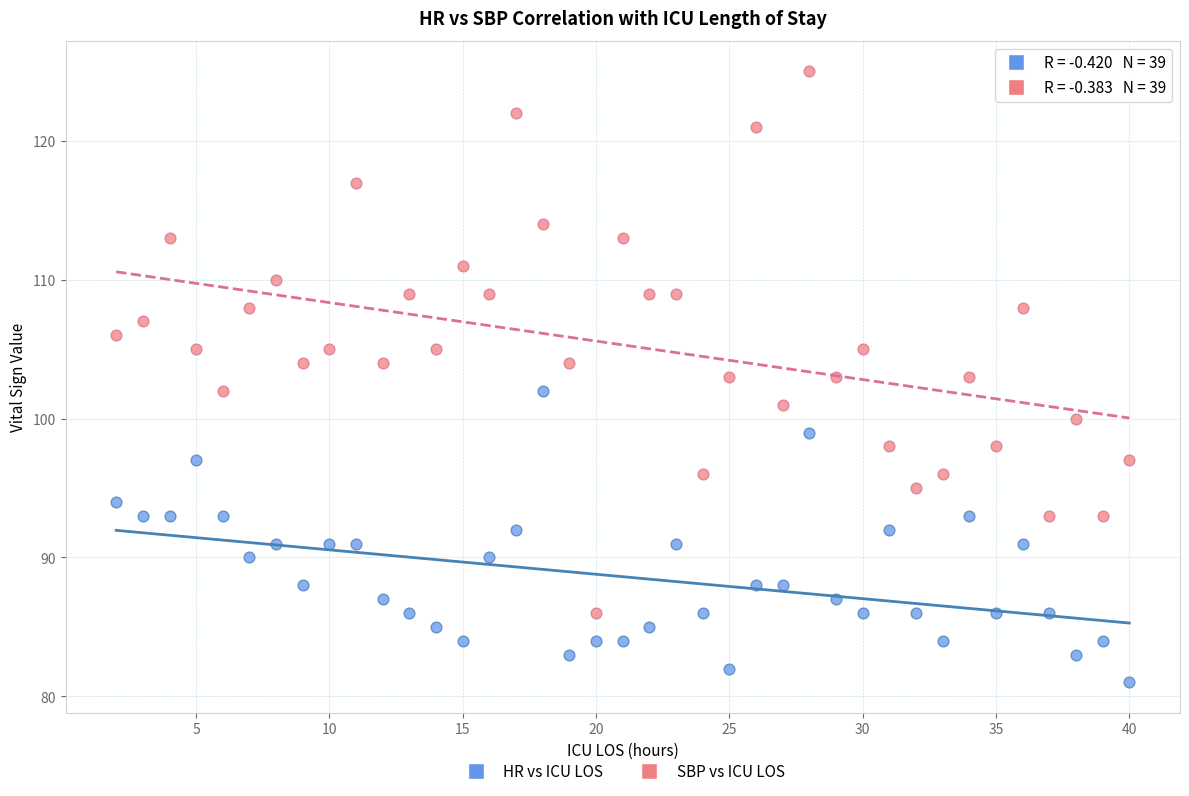

Which series has the largest Y range (max minus min)?

SBP vs ICU LOS